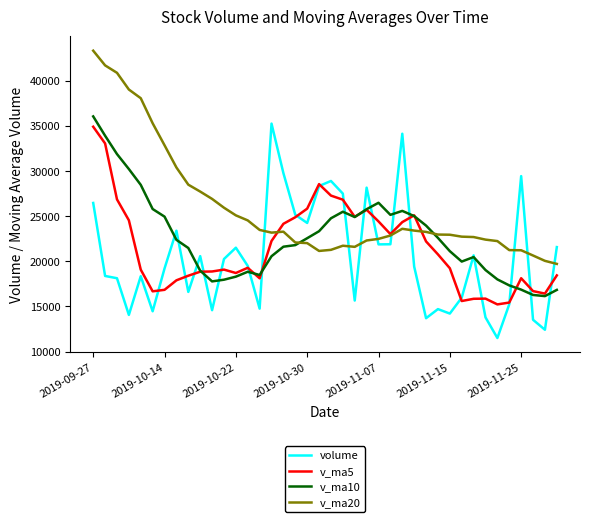

Which series has the largest total across all categories?

v_ma20